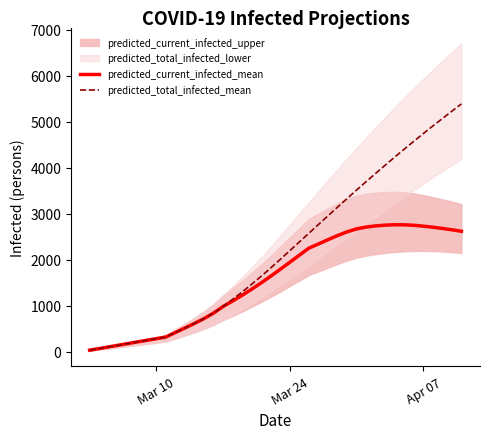

How many lines are shown in the chart?

2